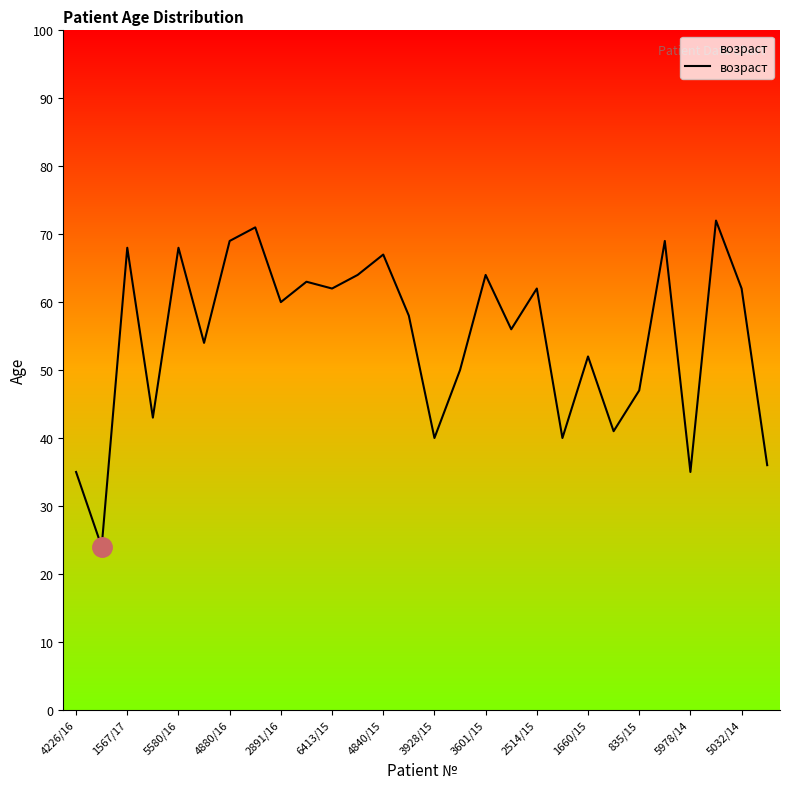

What is the minimum value shown in the chart?

24